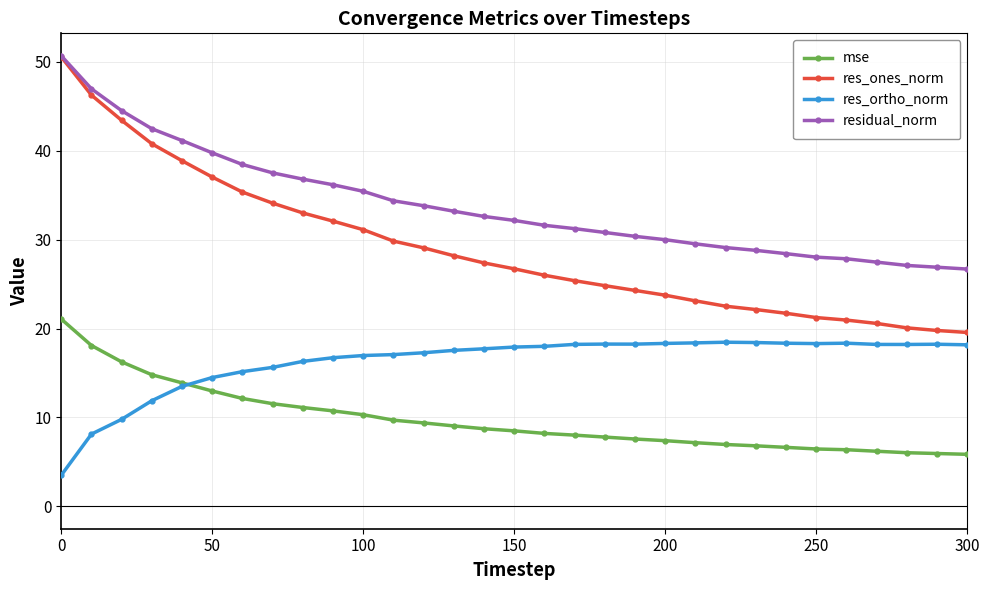

Count the number of data series in this chart.

4